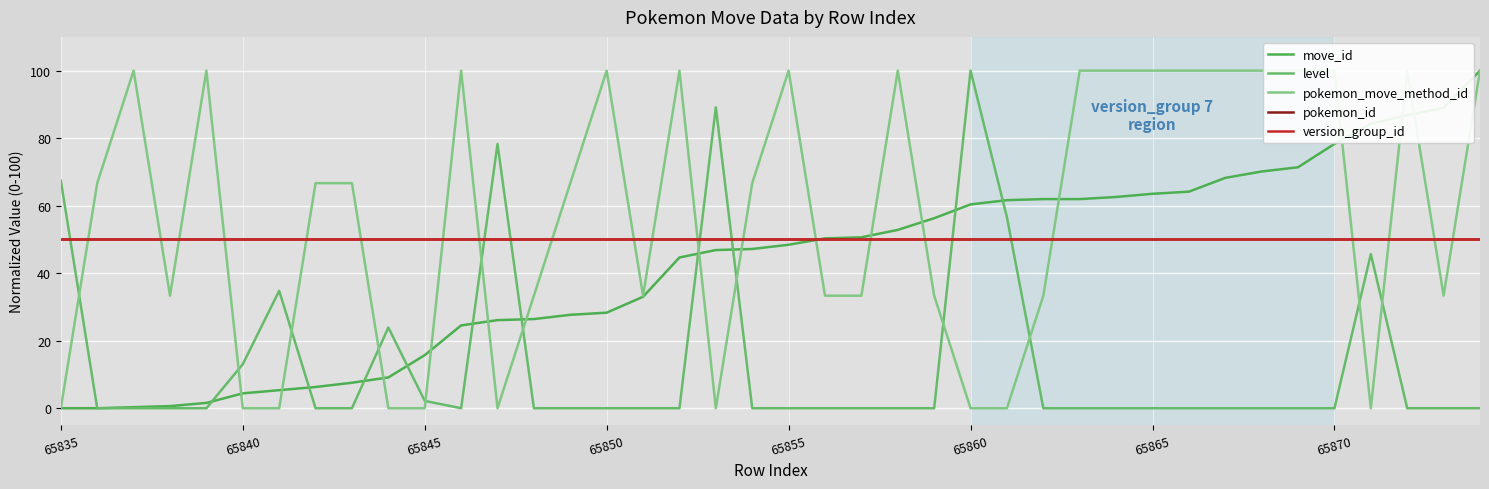

In level, how many points are higher than both neighbors (excluding endpoints)?

6